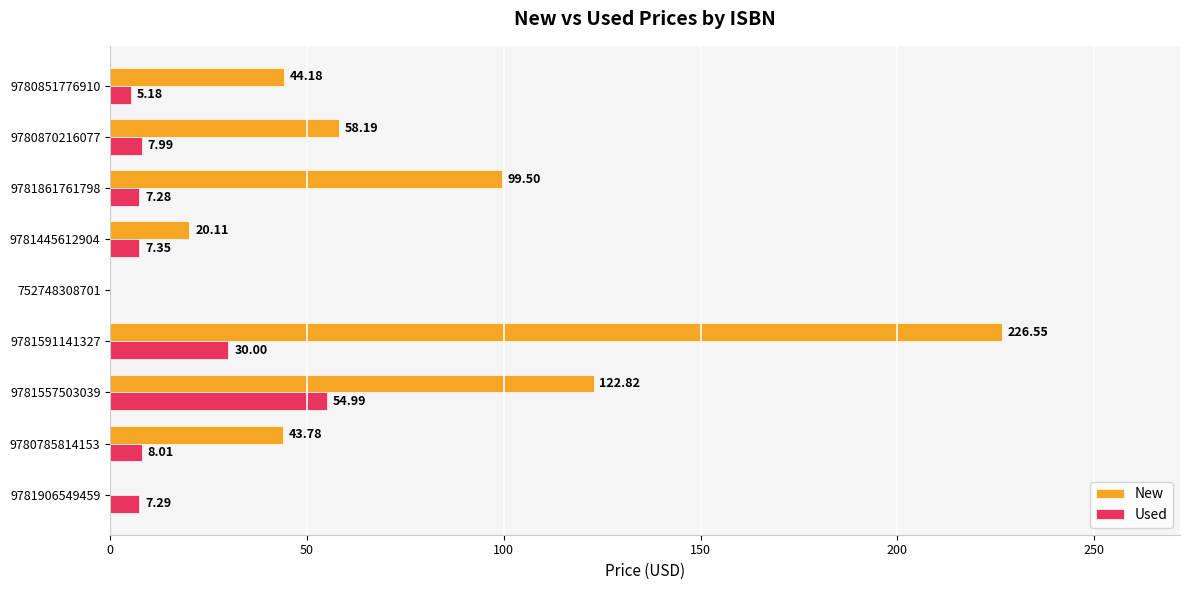

Is the value of Used at 9780851776910 greater than the value of New at 9780785814153?

No